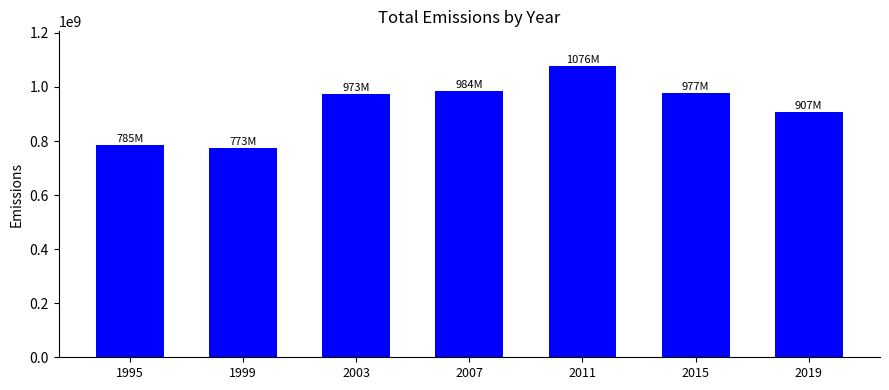

Are the bars horizontal?

No